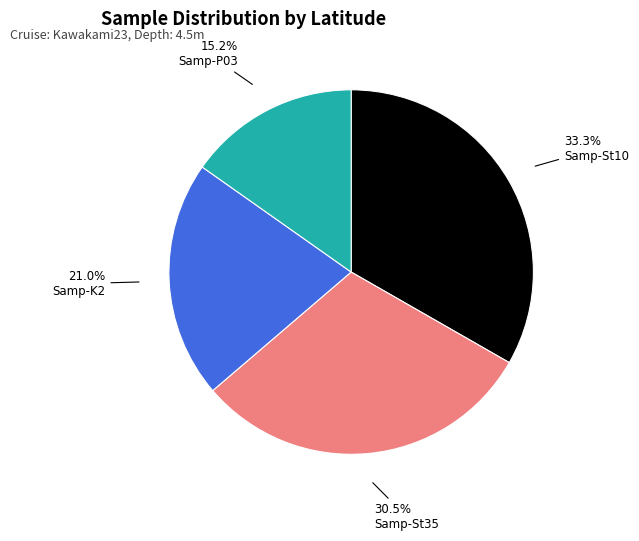

Does any single category account for the majority?

No